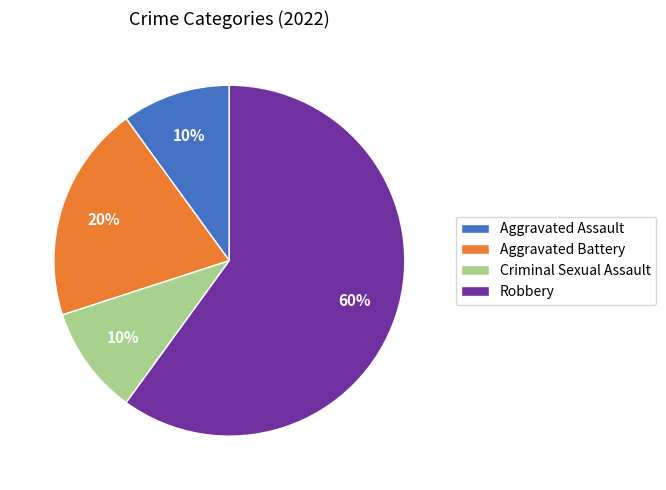

True or false: Robbery accounts for 60% of the total.

True